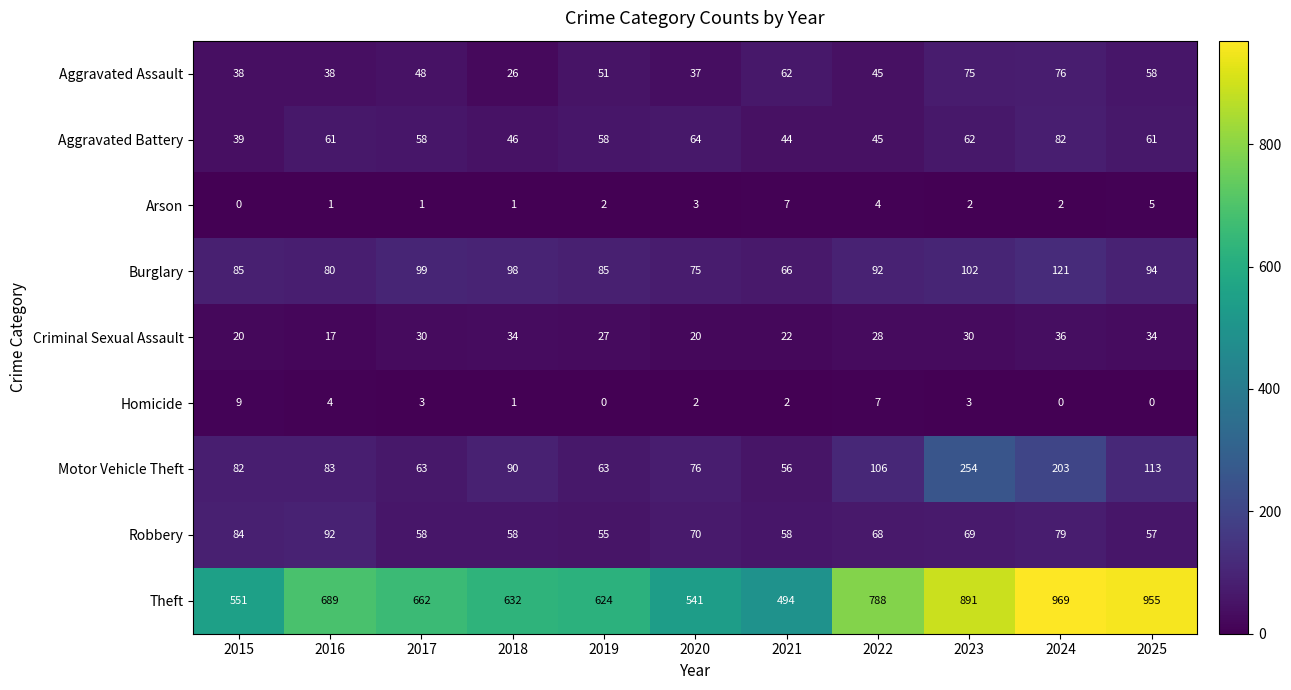

Which series changed the most between 2016 and 2023?

Theft